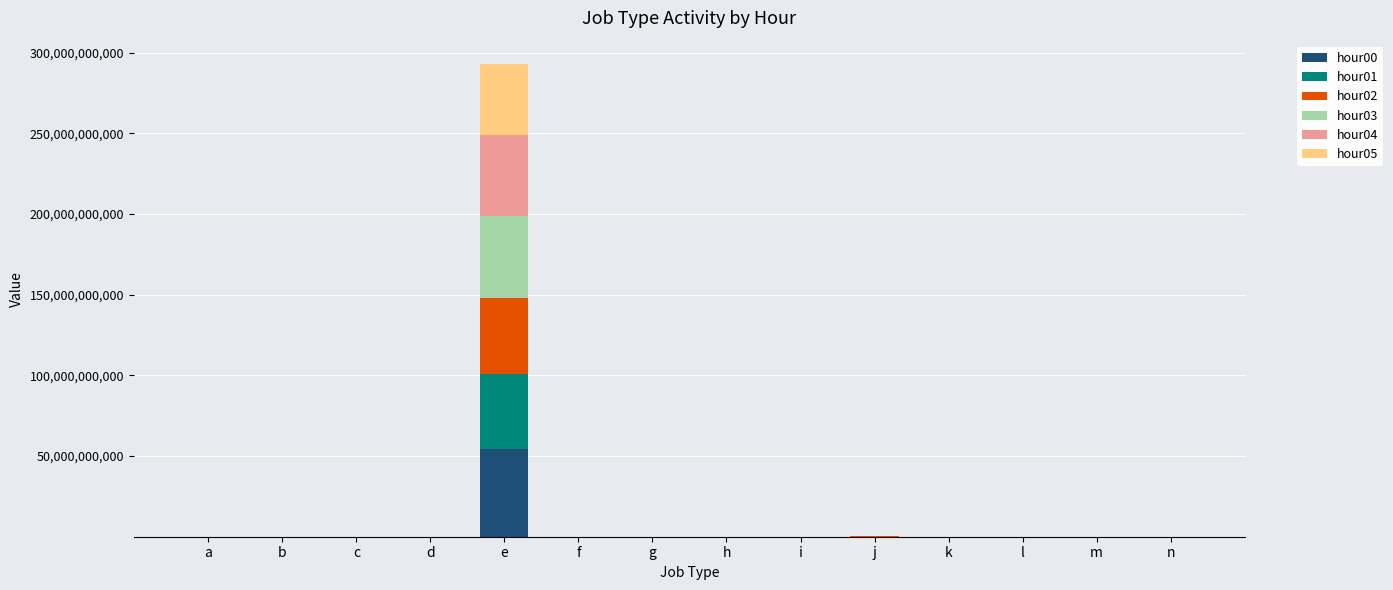

At which category is the sum across all series the highest?

e